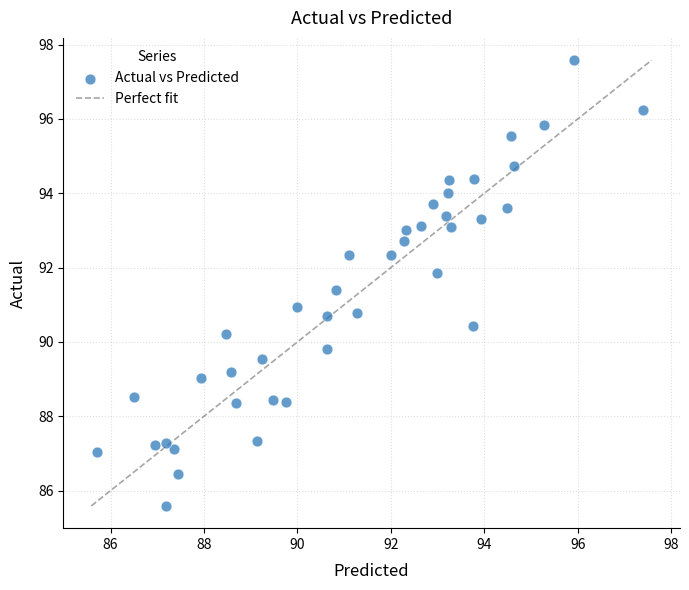

What is the range of Y values (max minus min)?

12.0